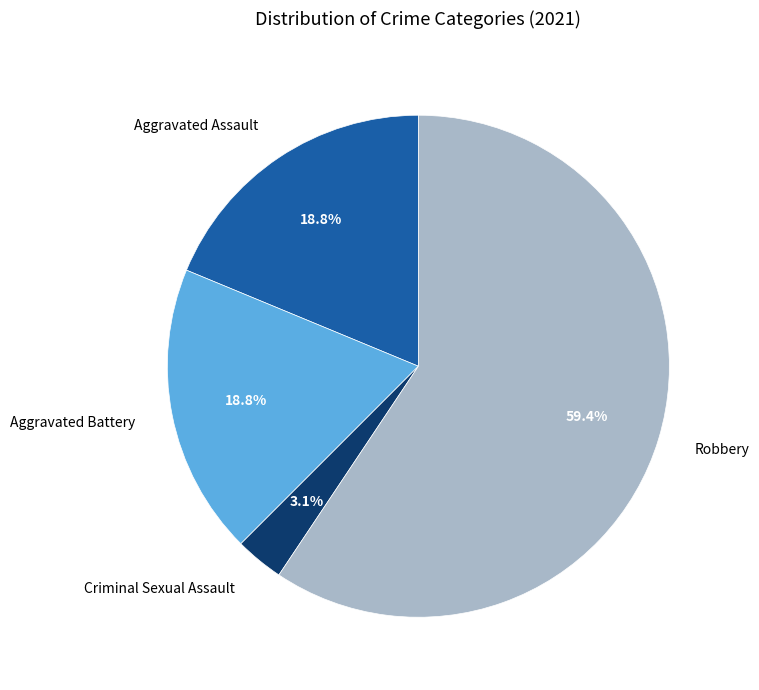

Is it true that Robbery is 59% of the pie?

True